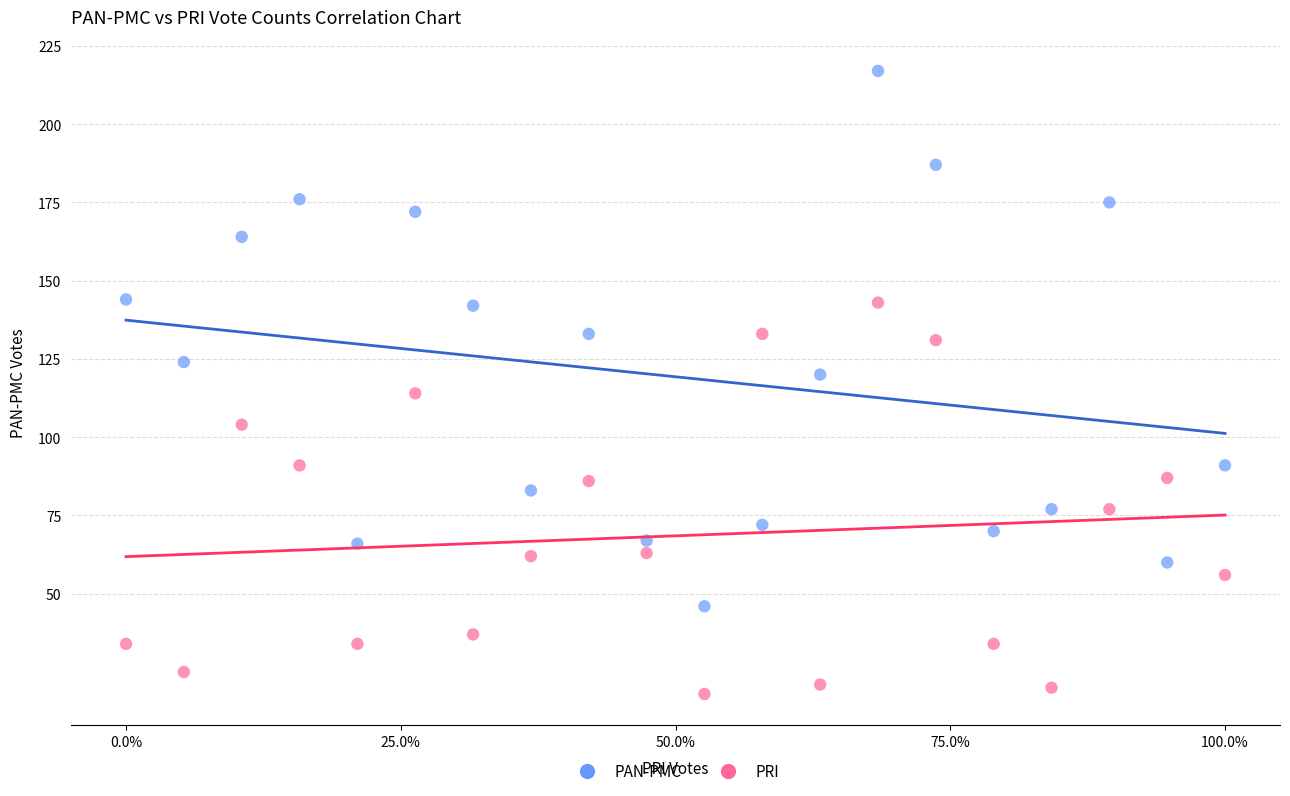

Which series reaches the minimum Y coordinate?

PRI